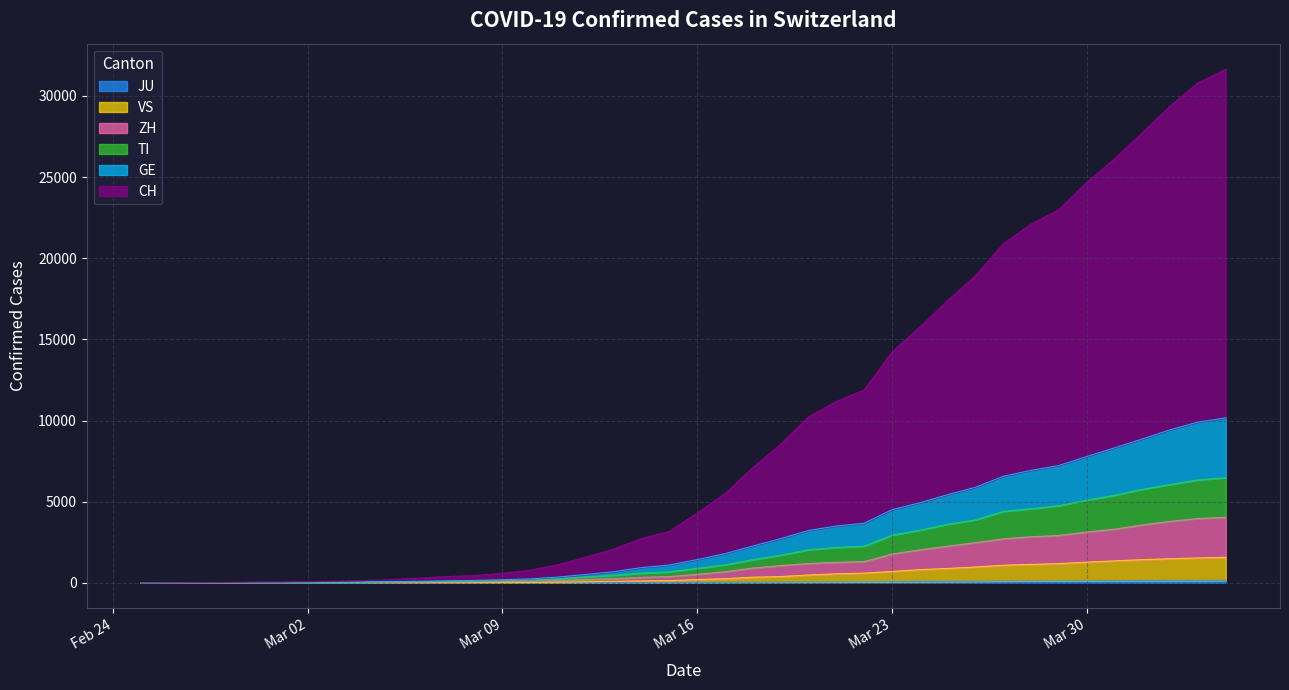

Is it true that CH equals 414 at 2020-03-06?

False